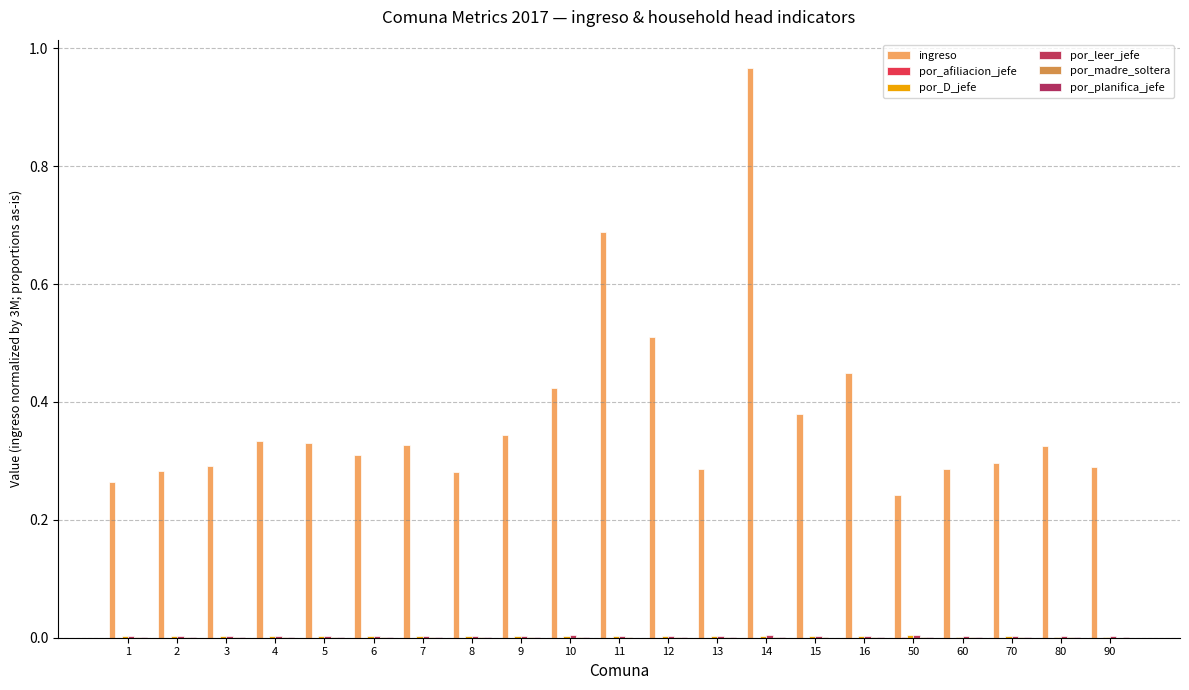

How many distinct data groups are displayed?

6